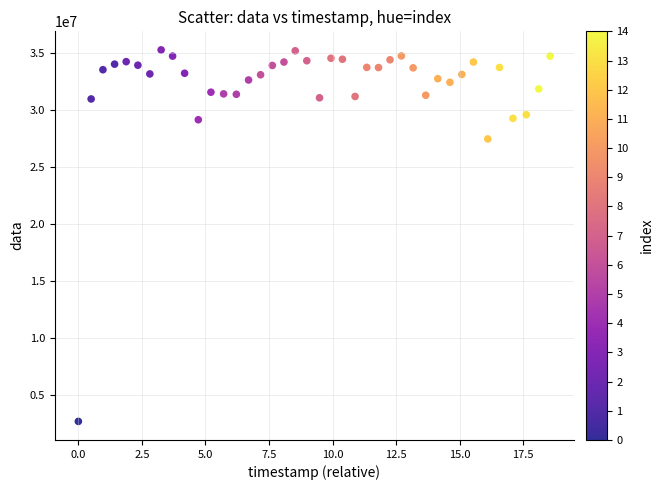

What is the range of Y values (max minus min)?

32564746.8